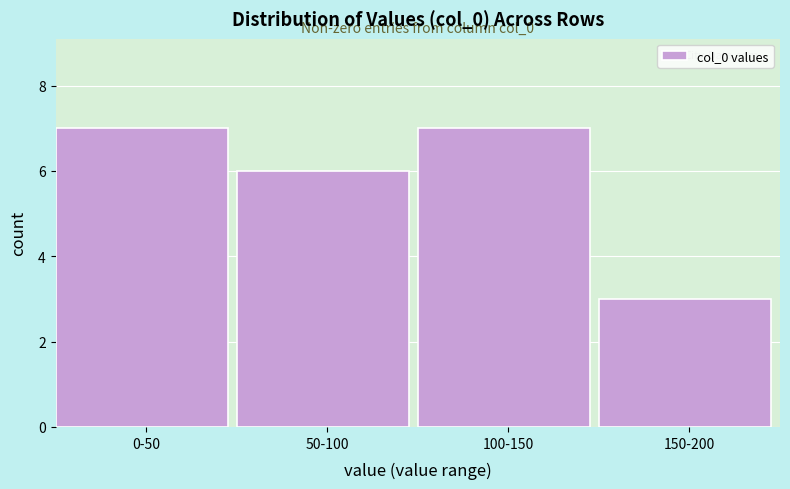

Reading right to left, what are all the values shown in this chart?

150-200=3	100-150=7	50-100=6	0-50=7